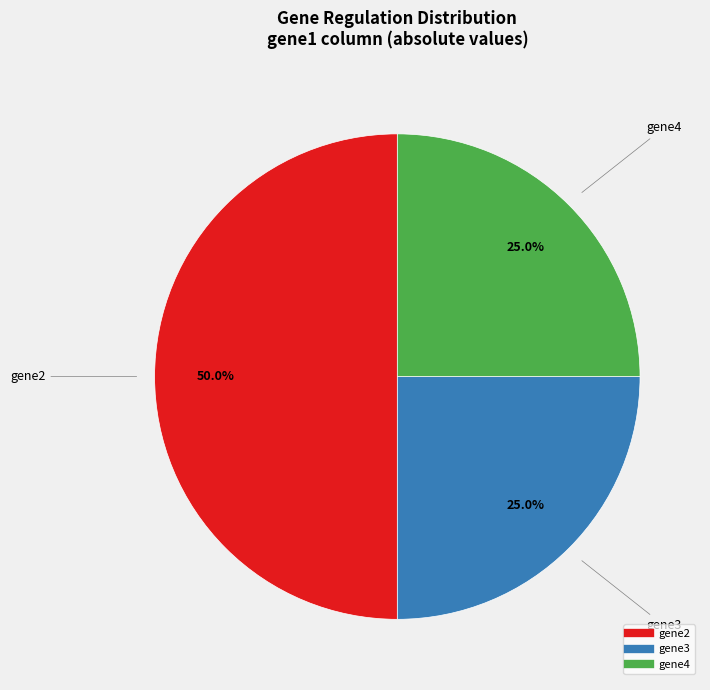

To the nearest percent, what is the average slice percentage?

33%